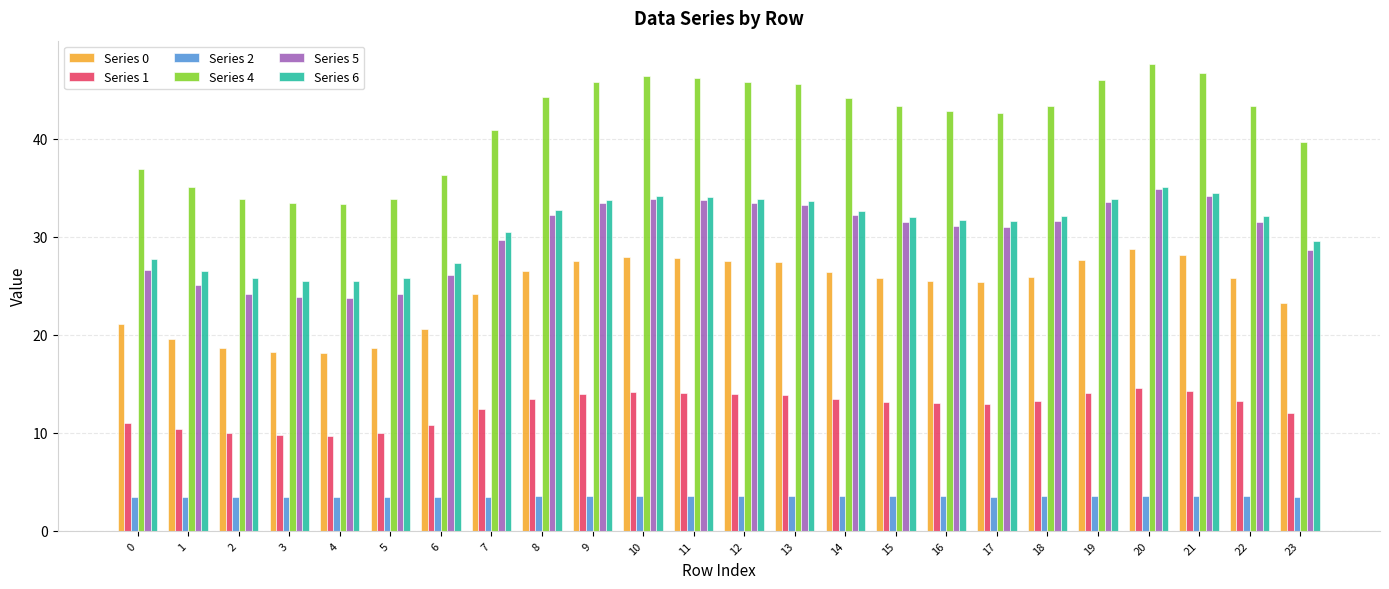

At which category is the sum across all series the highest?

20